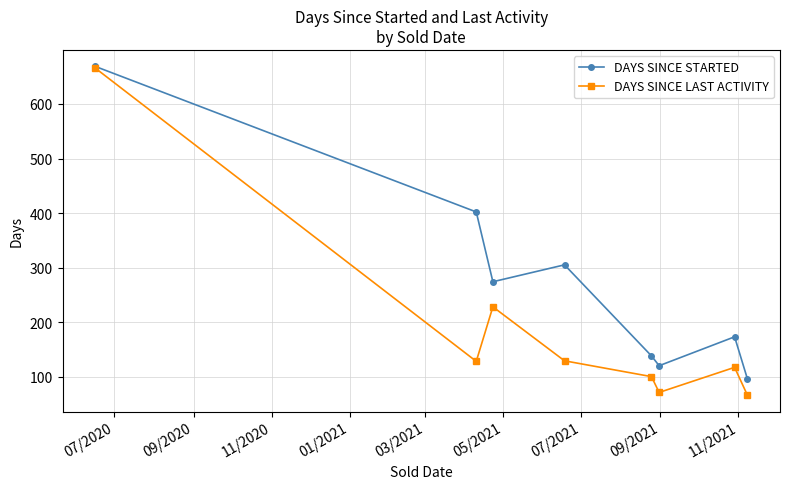

What is the highest value of the DAYS SINCE STARTED series?

669